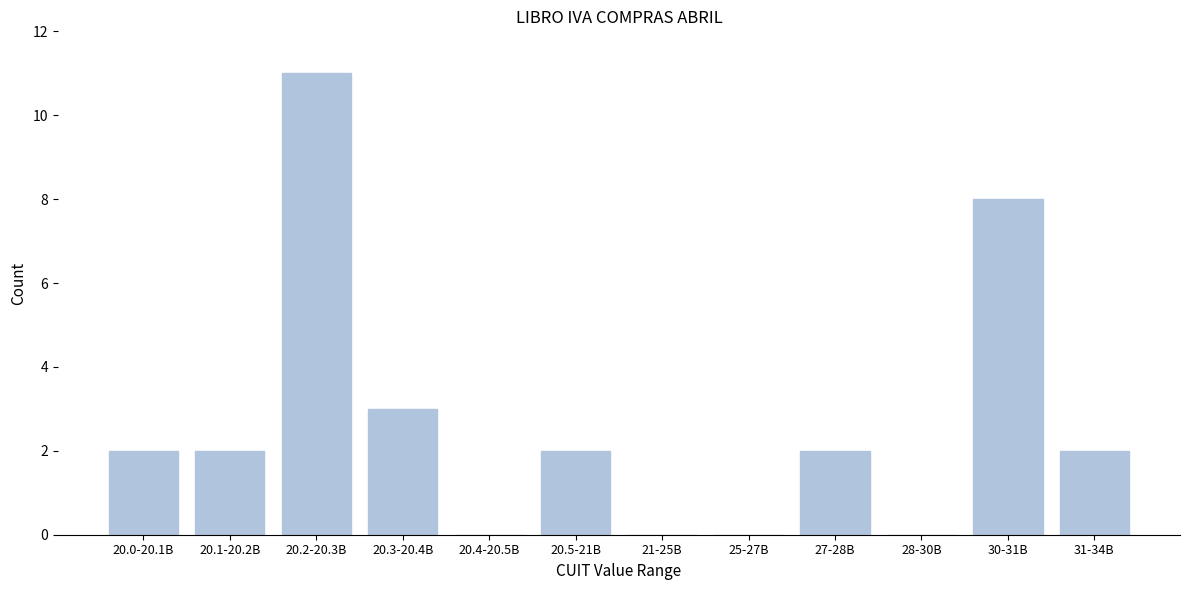

Reading left to right, list all the values displayed in this chart.

20.0-20.1B=2	20.1-20.2B=2	20.2-20.3B=11	20.3-20.4B=3	20.4-20.5B=0	20.5-21B=2	21-25B=0	25-27B=0	27-28B=2	28-30B=0	30-31B=8	31-34B=2